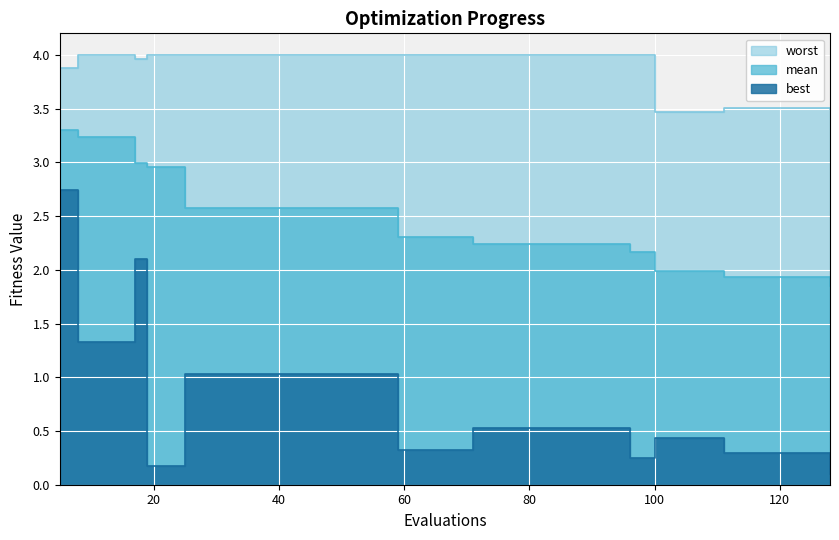

Is the value of best at 19 greater than the value of mean at 75?

No